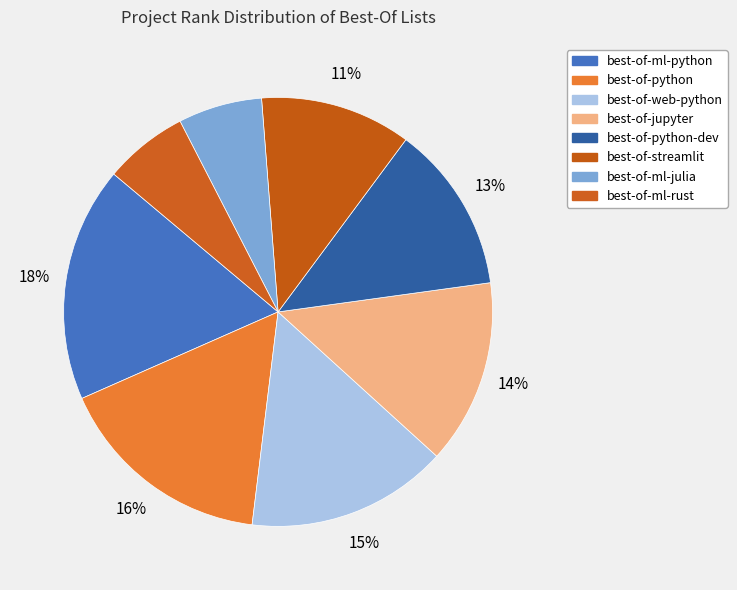

Which has a higher value, best-of-jupyter or best-of-streamlit?

best-of-jupyter